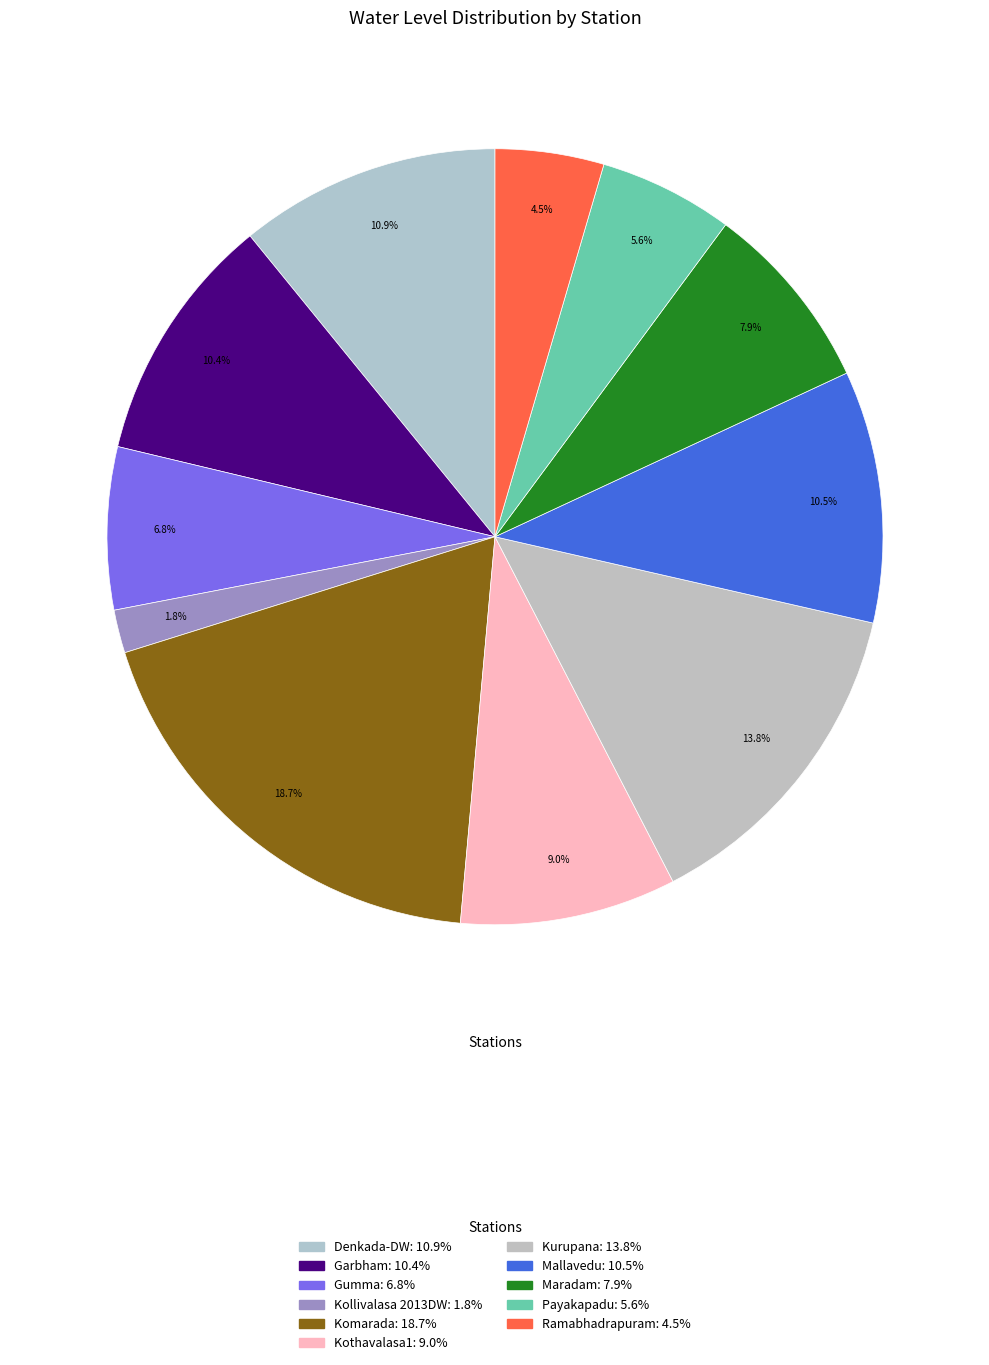

Count the number of slices in the pie.

11